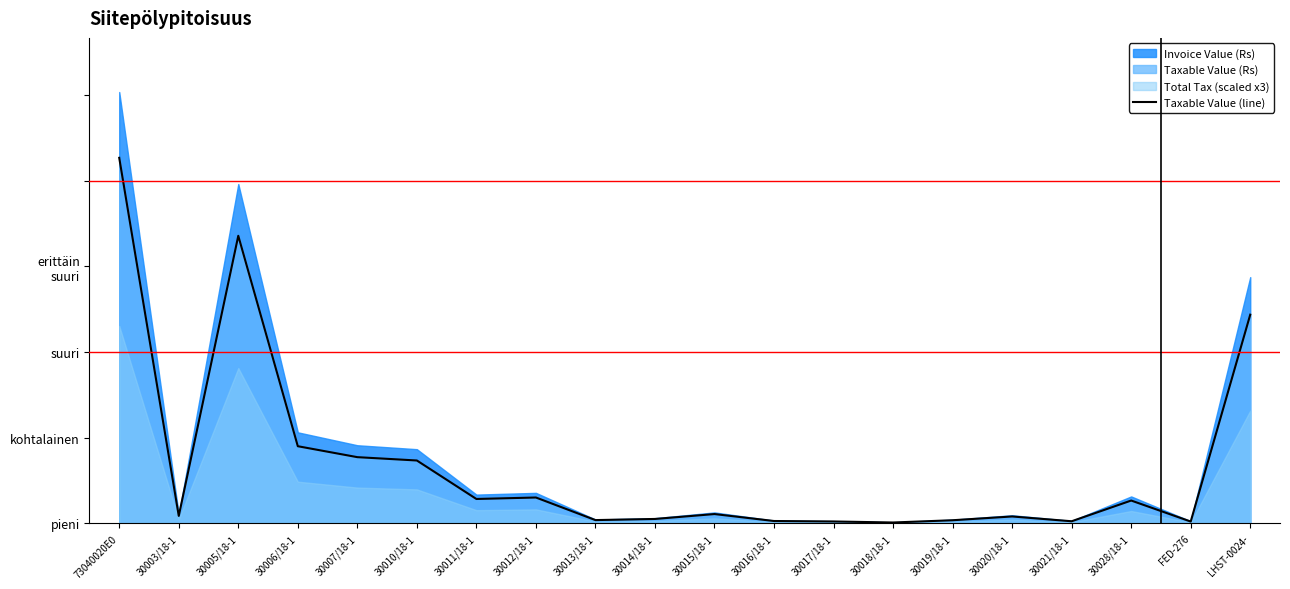

What is the ratio of the value at 30013/18-1 to the value at 30018/18-1?

3.9